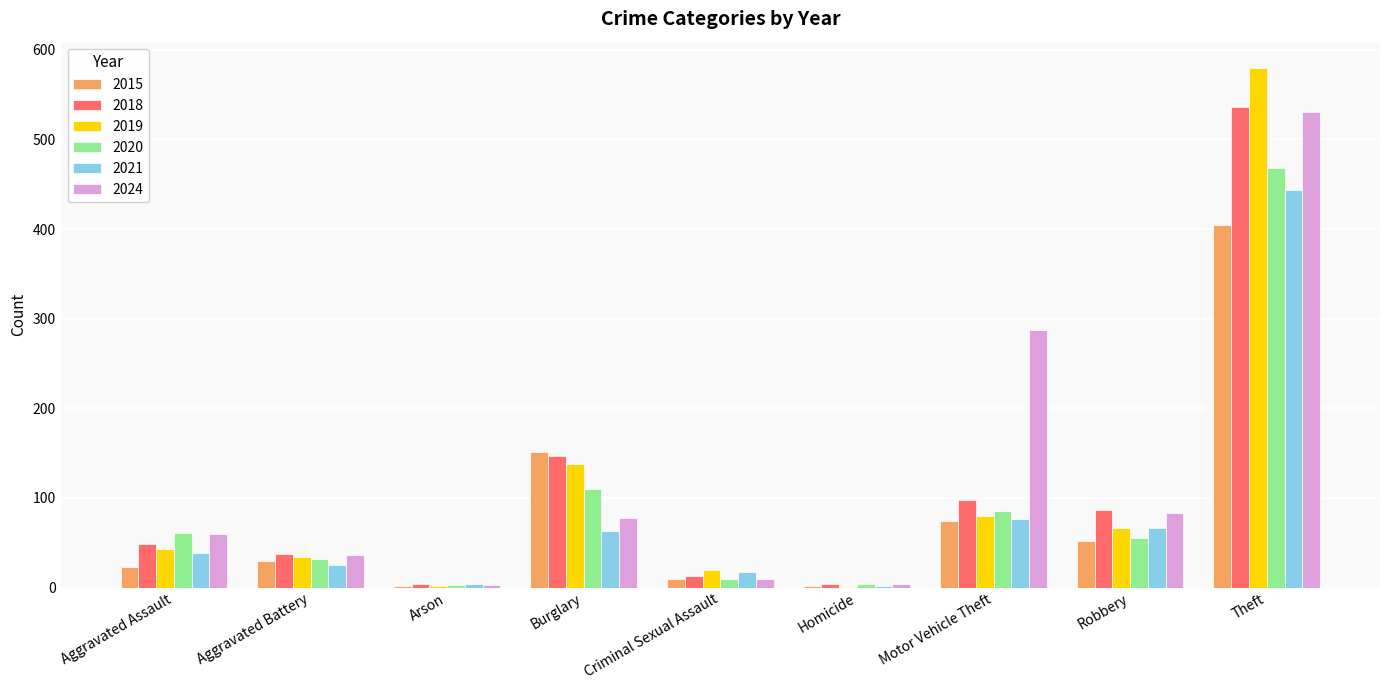

Is the value of 2019 at Criminal Sexual Assault greater than the value of 2015 at Aggravated Battery?

No